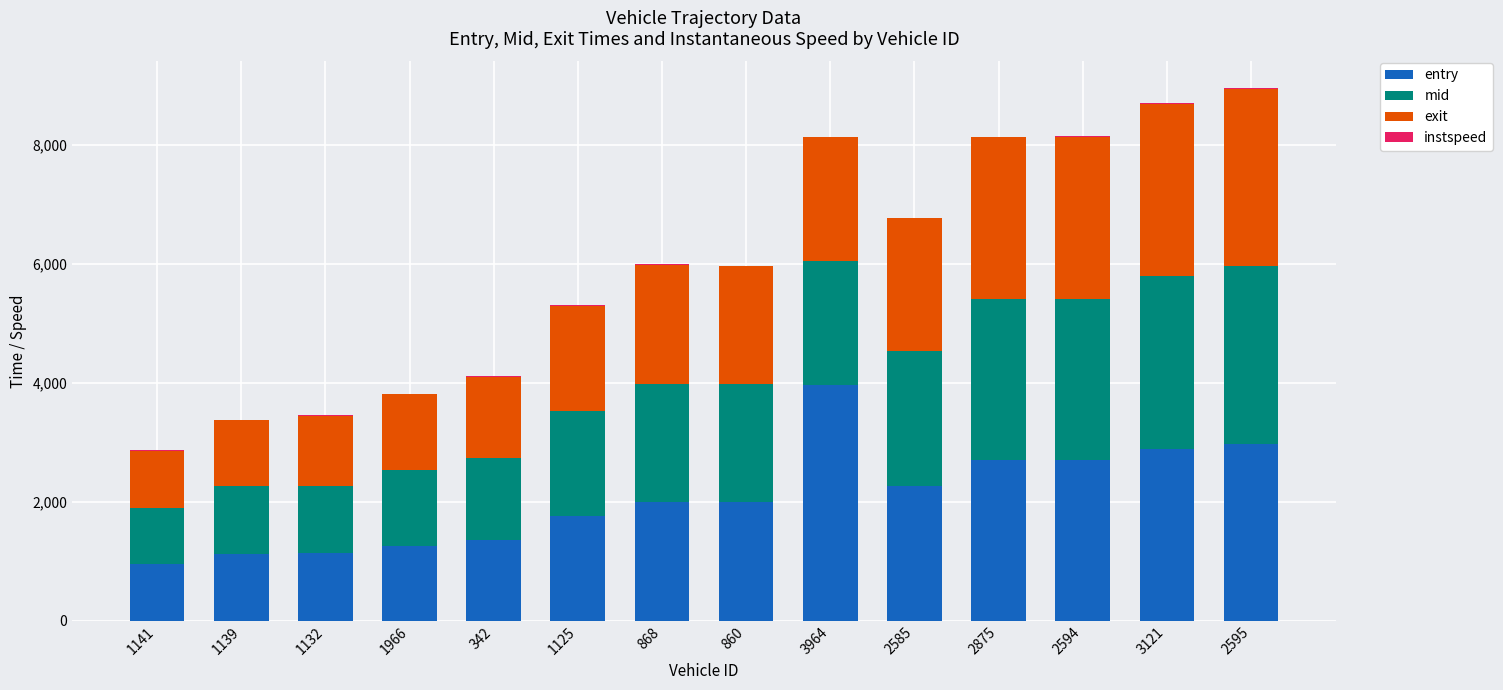

Which category has the highest value in the entry series?

3964